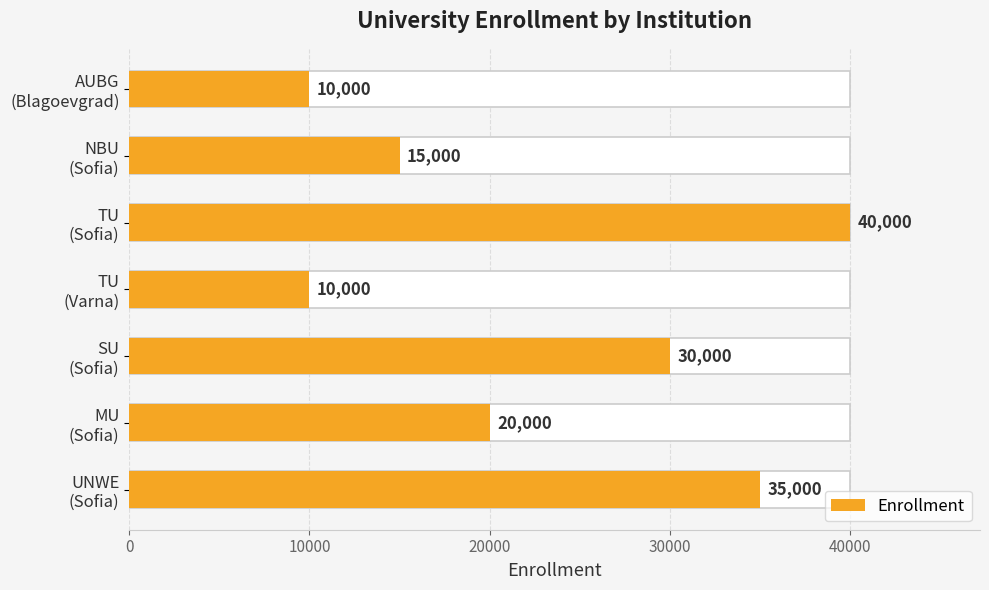

Count the values in the range 10000 to 35000.

6